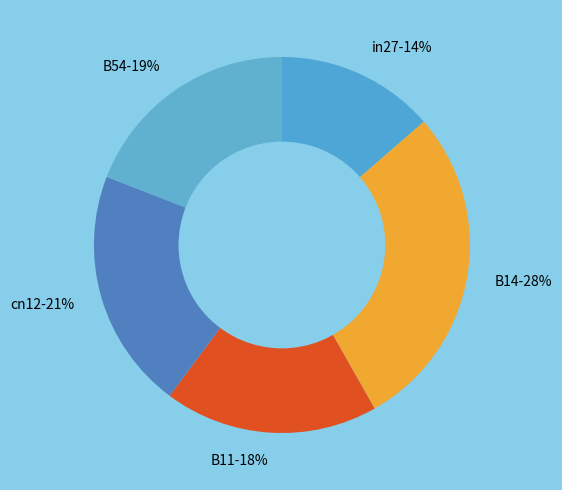

The B14 slice represents 28% of the pie. True or false?

True